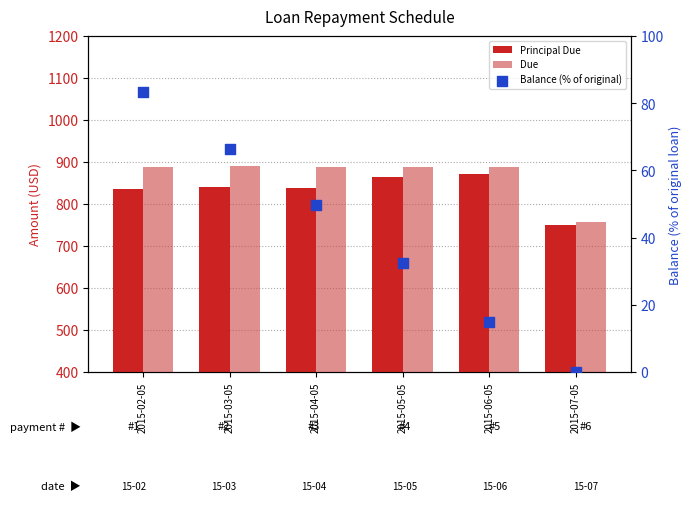

Which series has the largest Y range (max minus min)?

Due